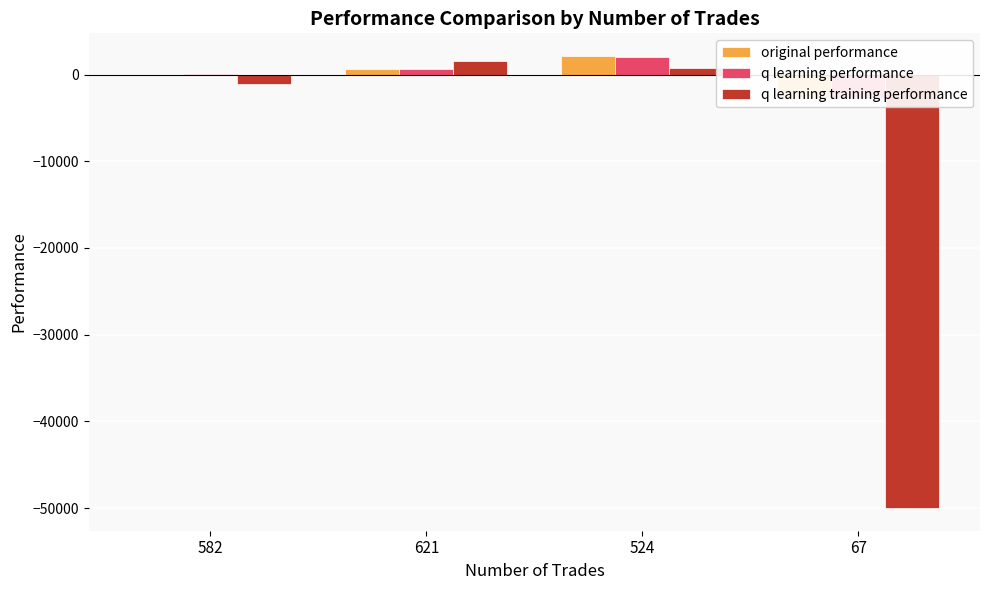

What is the minimum value for original performance?

-2704.6